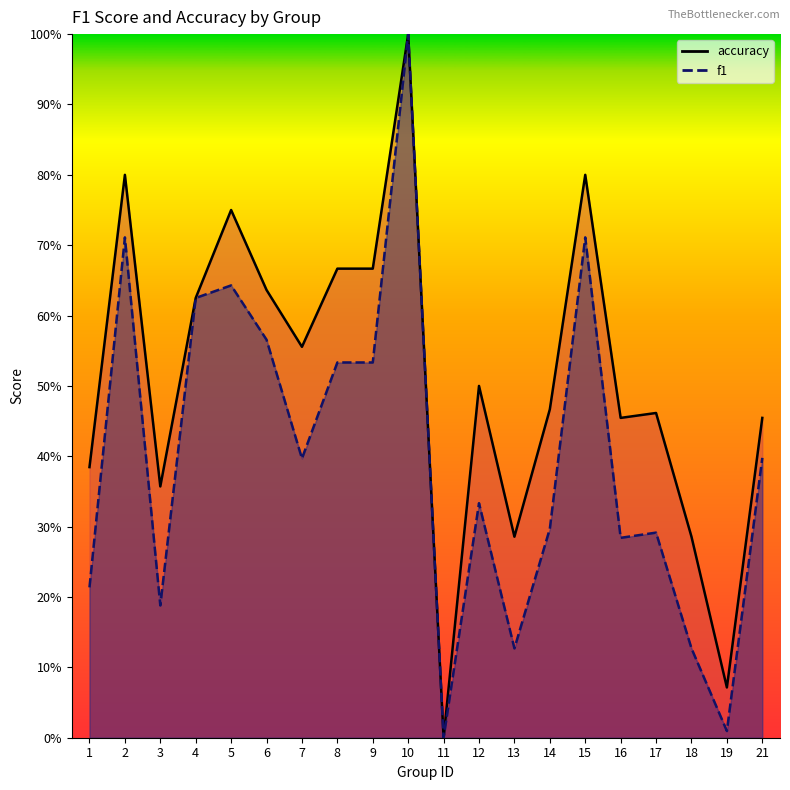

At which category does accuracy reach its first local valley?

3